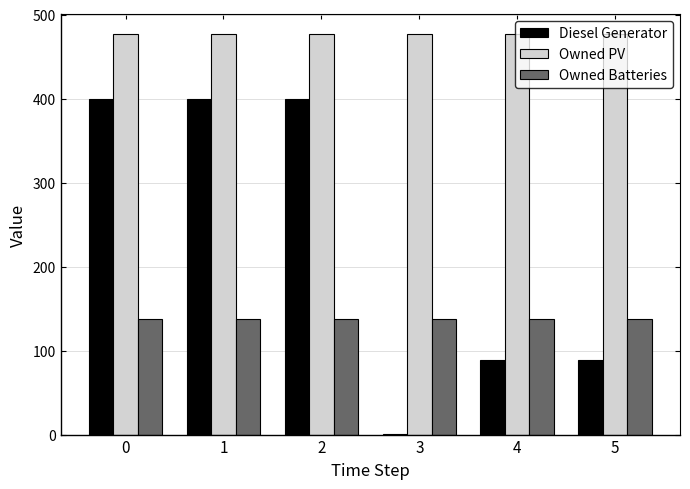

Is the value of Owned Batteries at 1 greater than the value of Diesel Generator at 5?

Yes